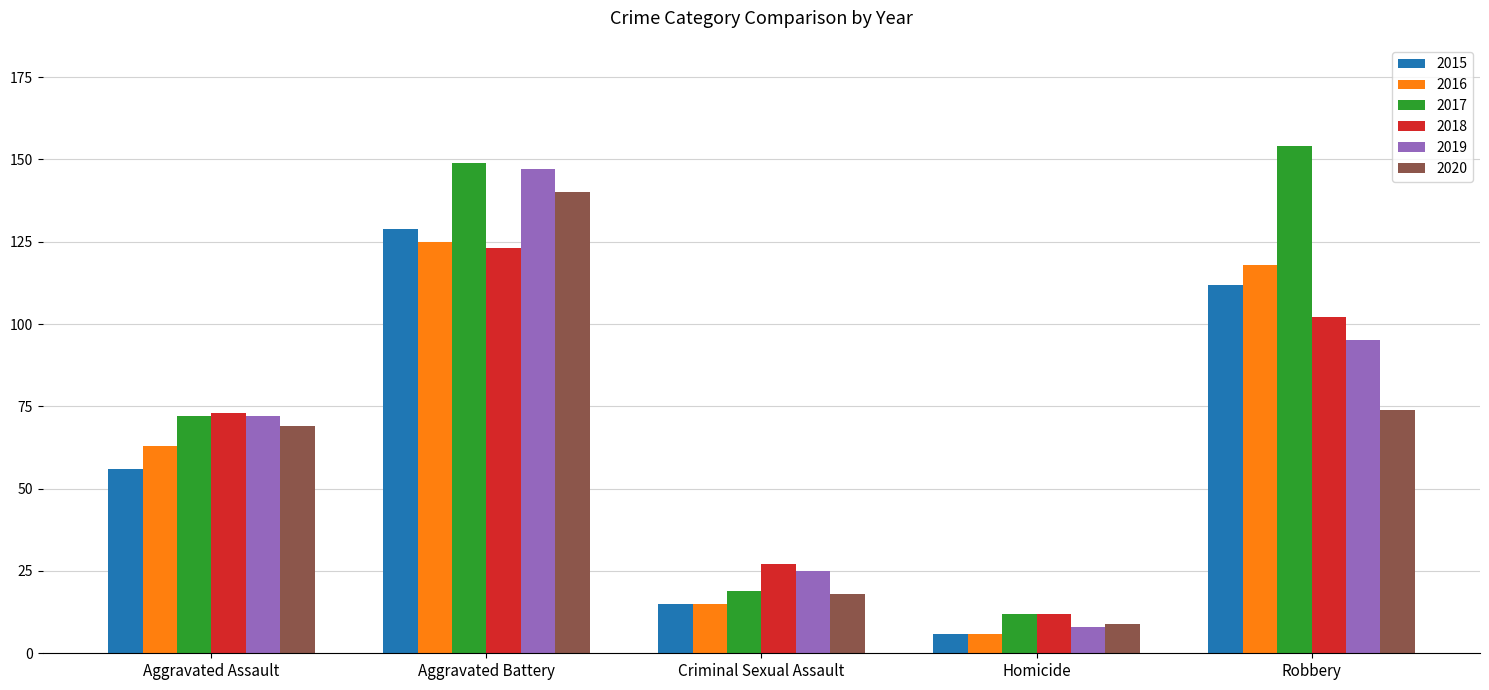

At how many categories does at least one series exceed 56?

3